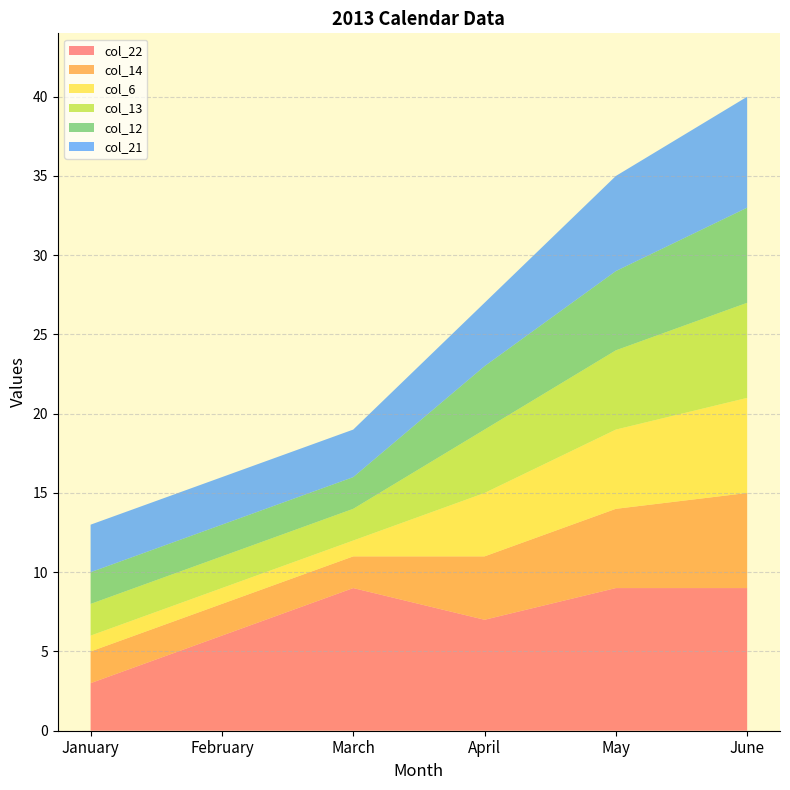

Reading right to left, list all the values displayed in this chart.

col_22: June=9	May=9	April=7	March=9	February=6	January=3
col_14: June=6	May=5	April=4	March=2	February=2	January=2
col_6: June=6	May=5	April=4	March=1	February=1	January=1
col_13: June=6	May=5	April=4	March=2	February=2	January=2
col_12: June=6	May=5	April=4	March=2	February=2	January=2
col_21: June=7	May=6	April=4	March=3	February=3	January=3